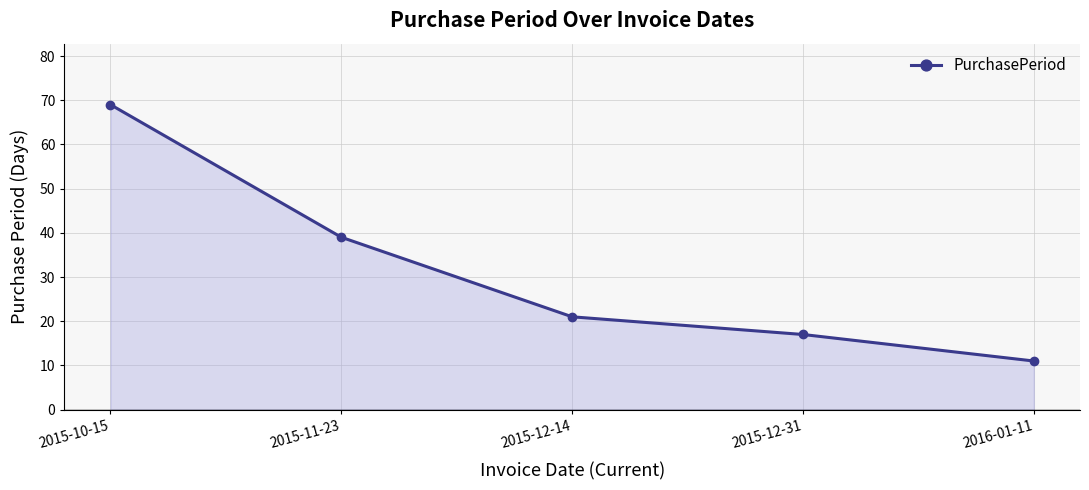

At which category does the chart reach its peak across all series?

2015-10-15